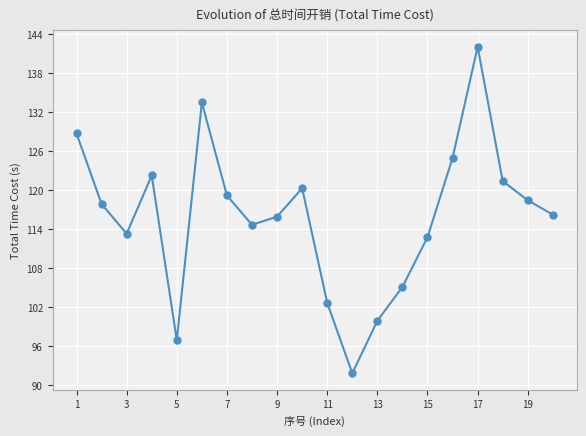

What is the average value?

115.9